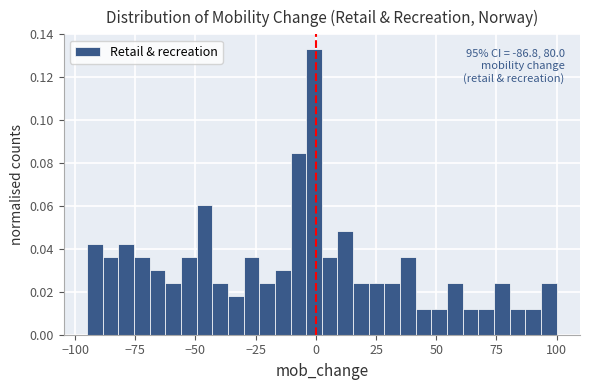

Around what value on the x-axis is the tallest bar? Give the approximate position of its centre, as read against the axis.

0